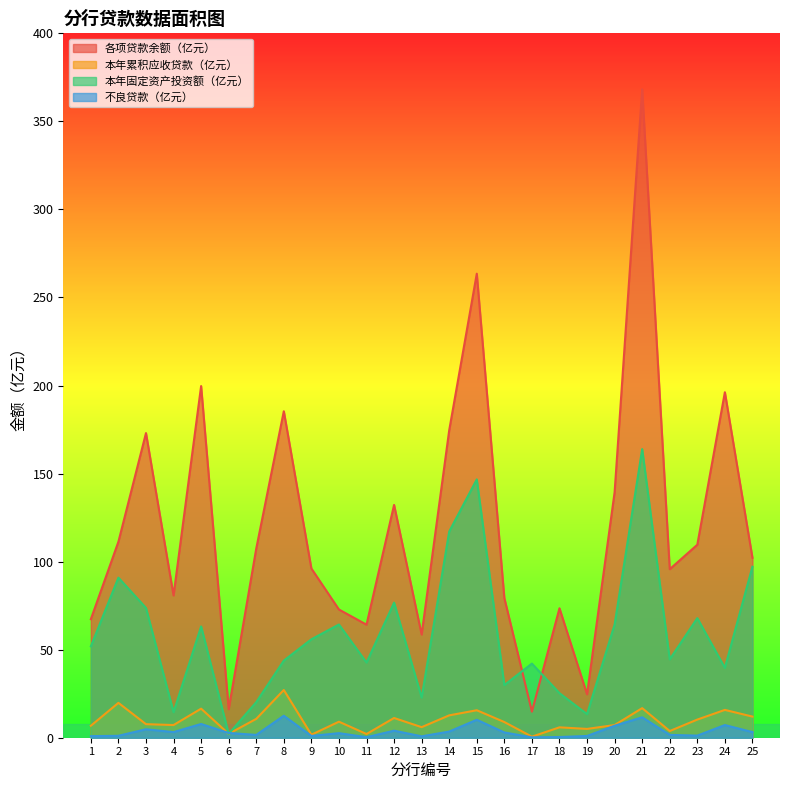

Reading left to right, list all the values displayed in this chart.

各项贷款余额（亿元）: 1=67.3	2=111.3	3=173.0	4=80.8	5=199.7	6=16.2	7=107.4	8=185.4	9=96.1	10=72.8	11=64.2	12=132.2	13=58.6	14=174.6	15=263.5	16=79.3	17=14.8	18=73.5	19=24.7	20=139.4	21=368.2	22=95.7	23=109.6	24=196.2	25=102.2
本年累积应收贷款（亿元）: 1=6.8	2=19.8	3=7.7	4=7.2	5=16.5	6=2.2	7=10.7	8=27.1	9=1.7	10=9.1	11=2.1	12=11.2	13=6.0	14=12.7	15=15.6	16=8.9	17=0.6	18=5.9	19=5.0	20=7.2	21=16.8	22=3.8	23=10.3	24=15.8	25=12.0
本年固定资产投资额（亿元）: 1=51.9	2=90.9	3=73.7	4=14.5	5=63.2	6=2.2	7=20.2	8=43.8	9=55.9	10=64.3	11=42.7	12=76.7	13=22.8	14=117.1	15=146.7	16=29.9	17=42.1	18=25.3	19=13.4	20=64.3	21=163.9	22=44.5	23=67.9	24=39.7	25=97.1
不良贷款（亿元）: 1=0.9	2=1.1	3=4.8	4=3.2	5=7.8	6=2.7	7=1.6	8=12.5	9=1.0	10=2.6	11=0.3	12=4.0	13=0.8	14=3.5	15=10.2	16=3.0	17=0.2	18=0.4	19=1.0	20=6.8	21=11.6	22=1.6	23=1.2	24=7.2	25=3.2